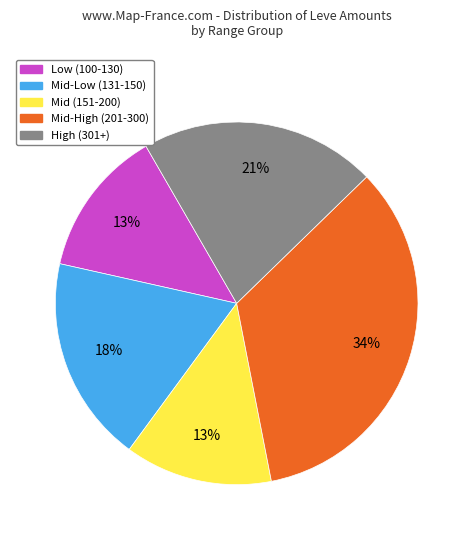

To the nearest percent, what is the difference between the largest and smallest slice percentages?

21%